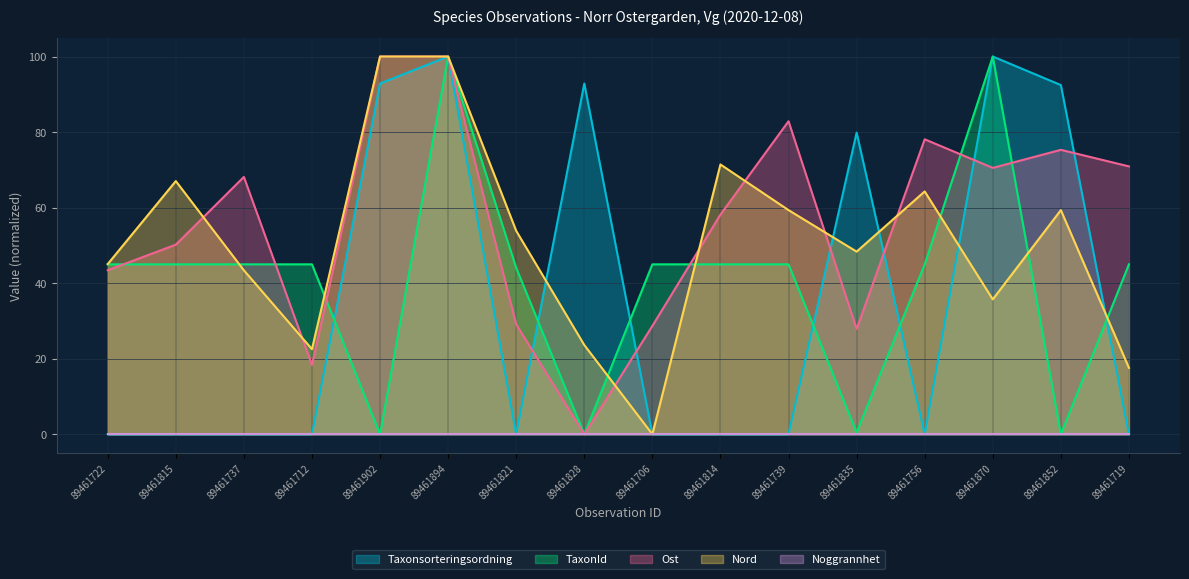

What position from the left is 89461719?

16